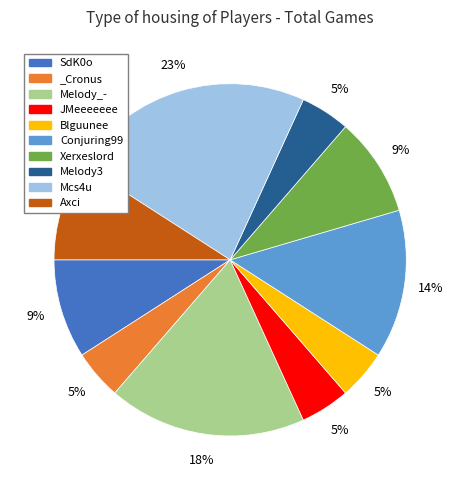

To the nearest percent, what is the average slice percentage?

10%